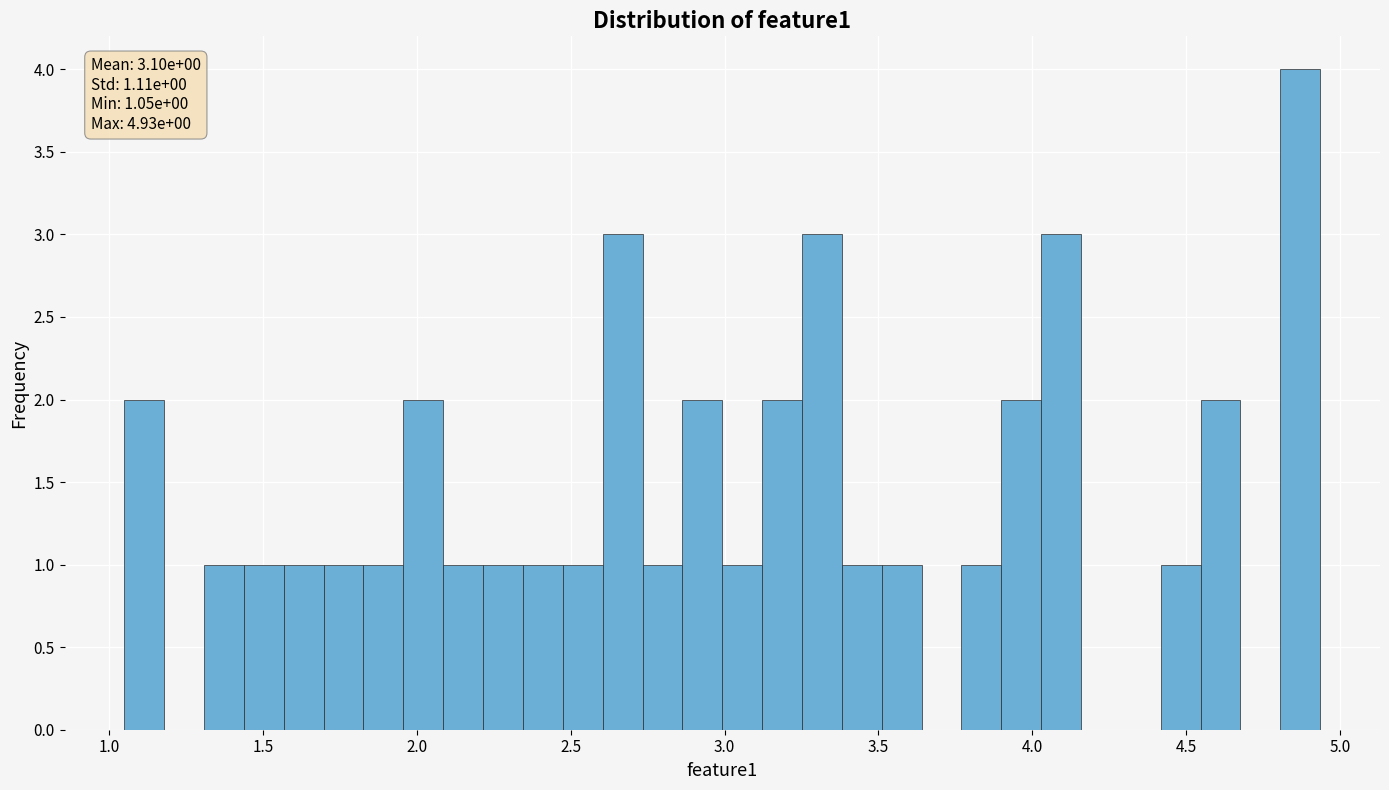

Read against the x-axis, roughly where is the centre of the tallest bar?

4.85